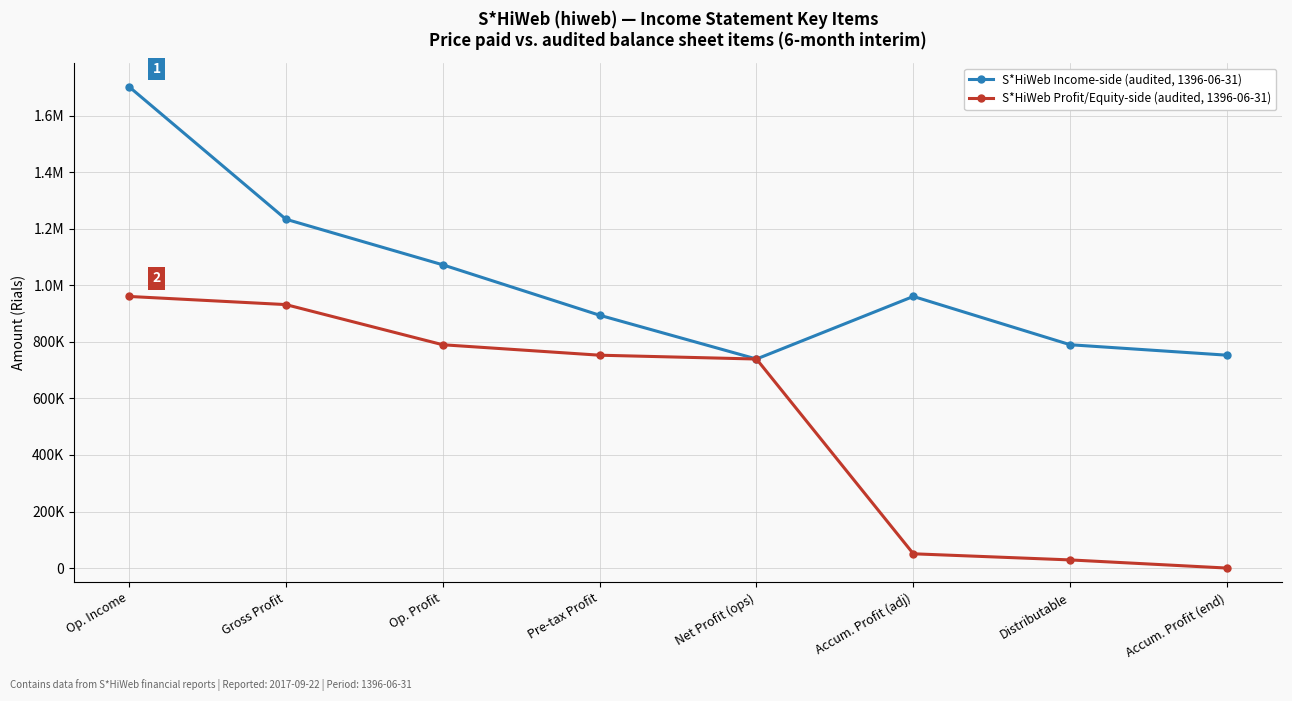

The S*HiWeb Profit/Equity-side (audited, 1396-06-31) series shows 739195 at Net Profit (ops). True or false?

True